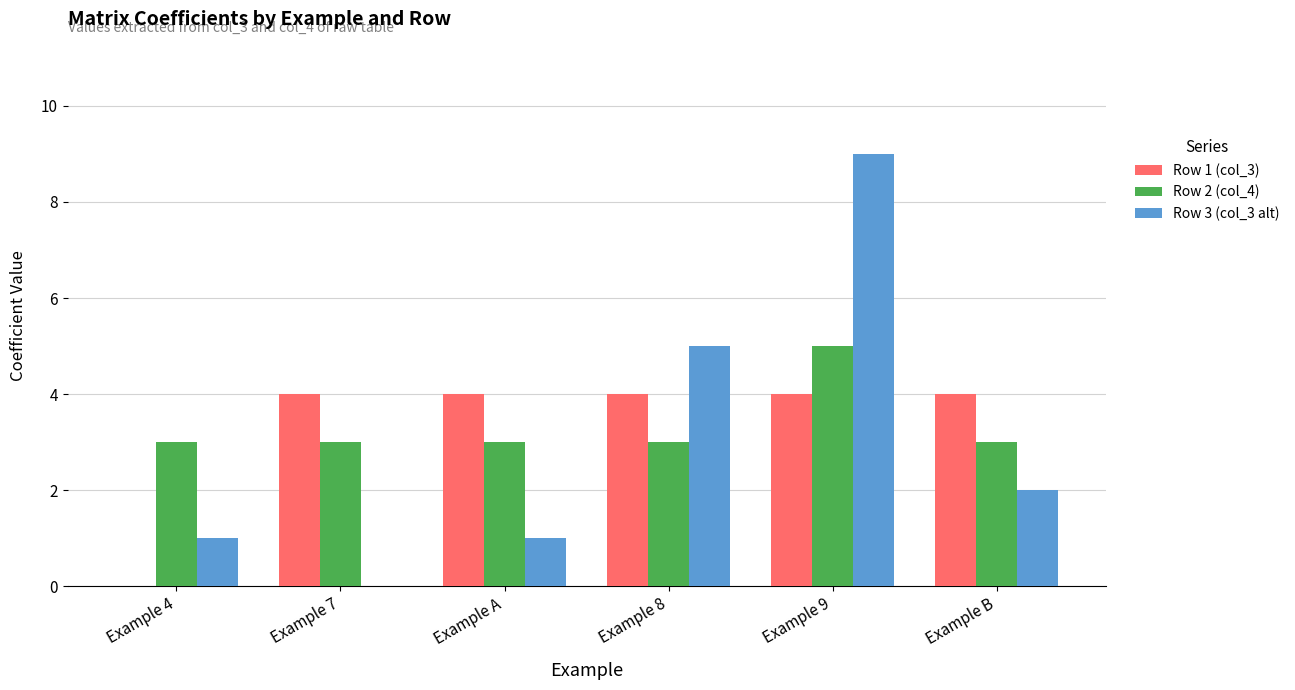

How many groups of bars are there?

6